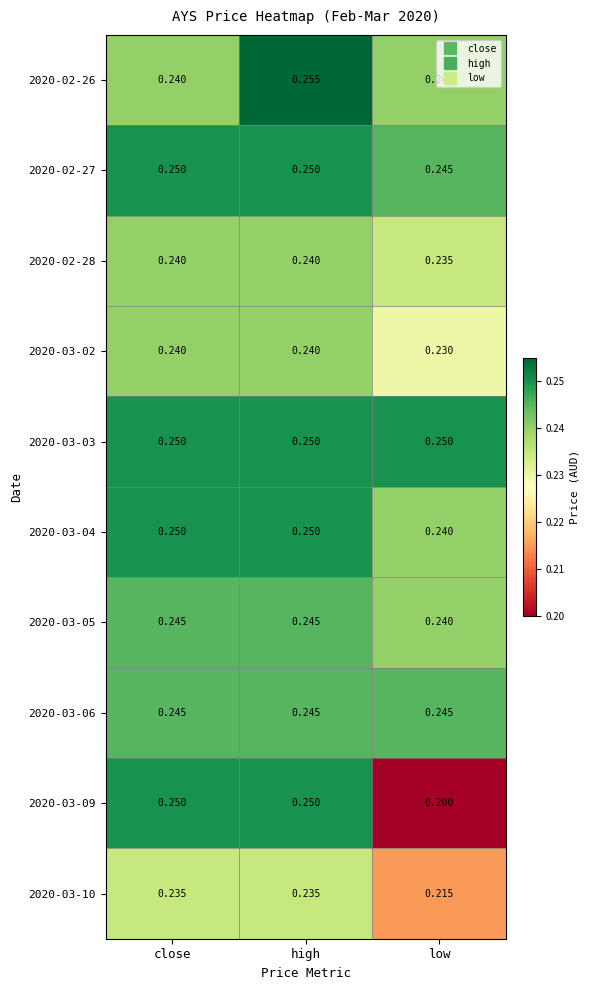

At which category is the sum across all series the highest?

high